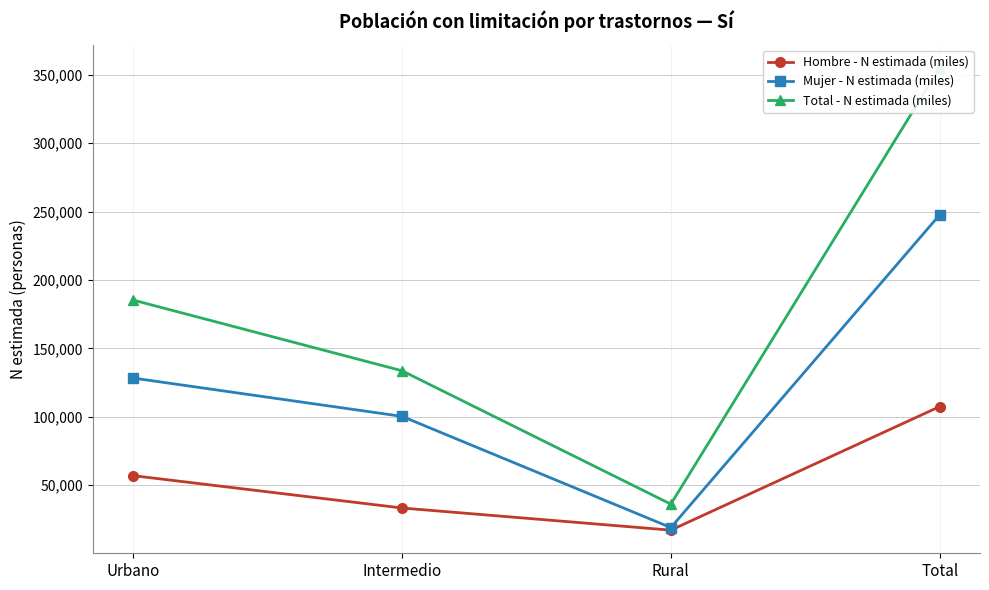

What is the label of the 2nd point from the right?

Rural